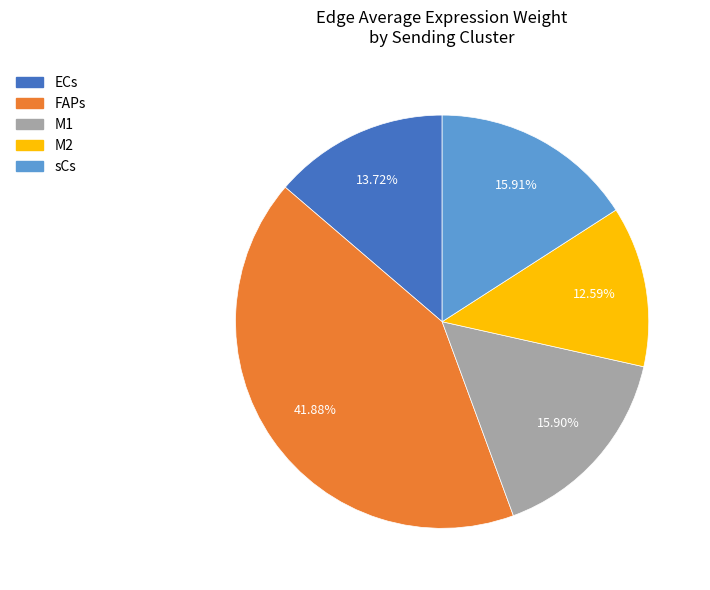

Does any single category account for the majority?

No